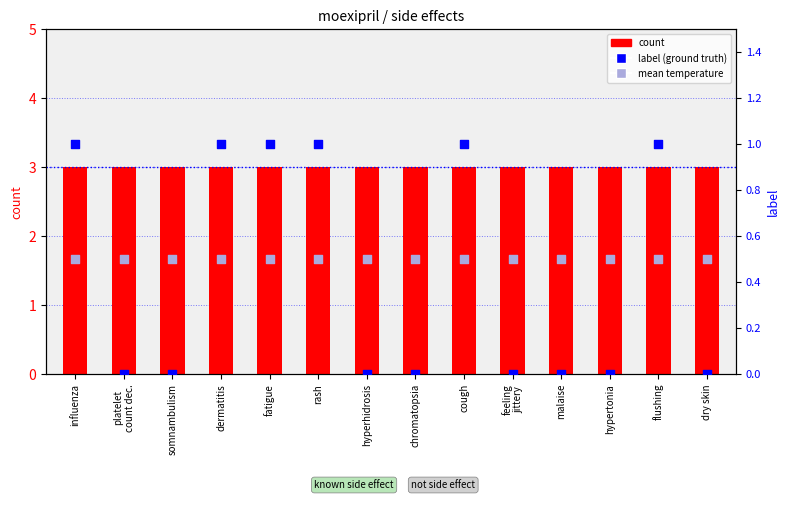

Which series reaches the maximum Y coordinate?

count